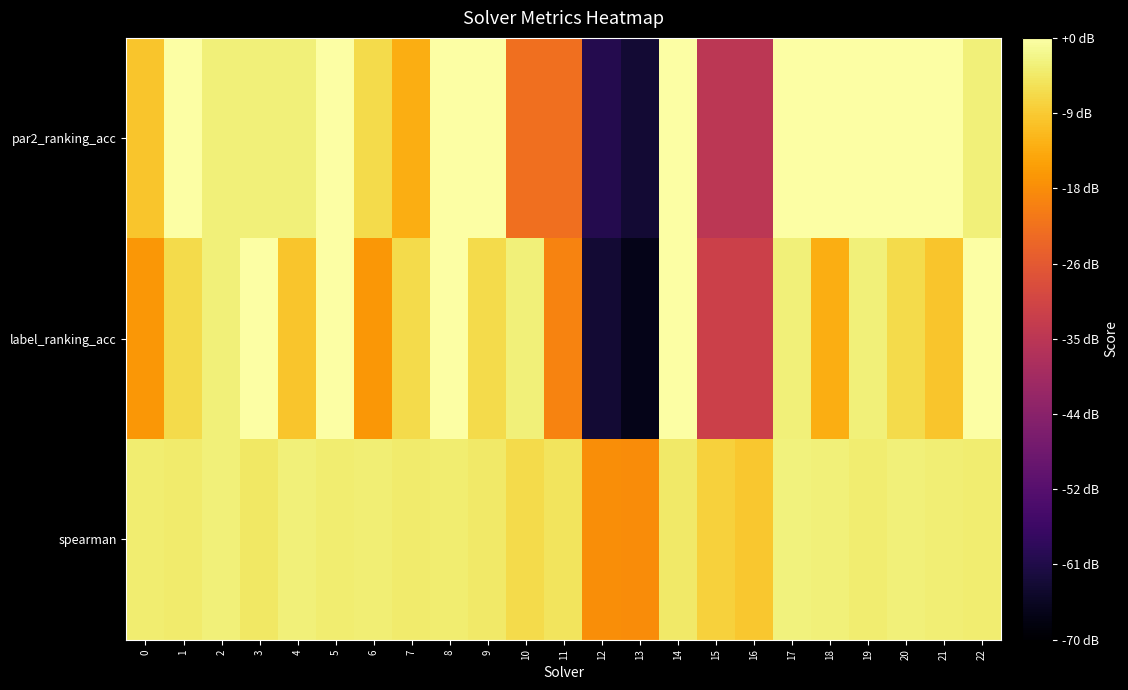

Count the number of categories in the chart.

23